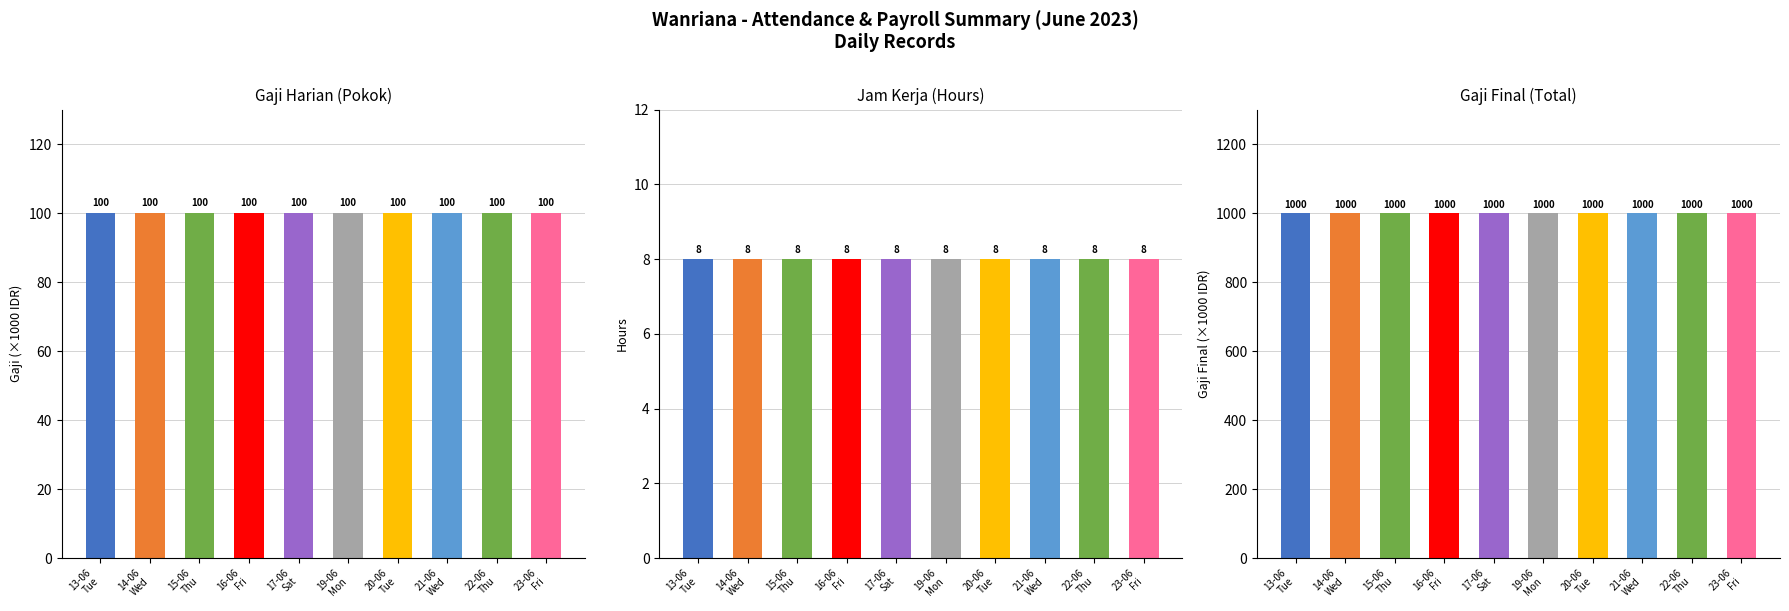

What is the sum of the jam_kerja values at 13-06
Tue and 17-06
Sat?

16